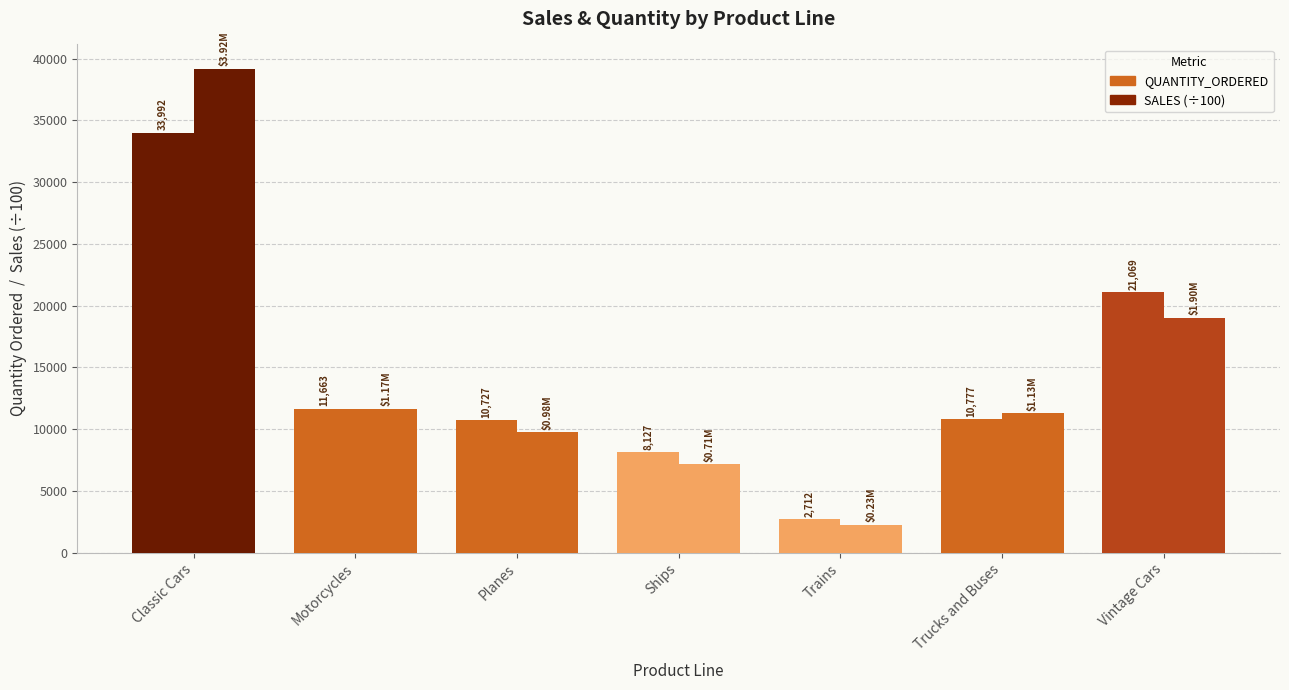

The value of Sum of QUANTITY_ORDERED at Ships is 8127.0. True or false?

True